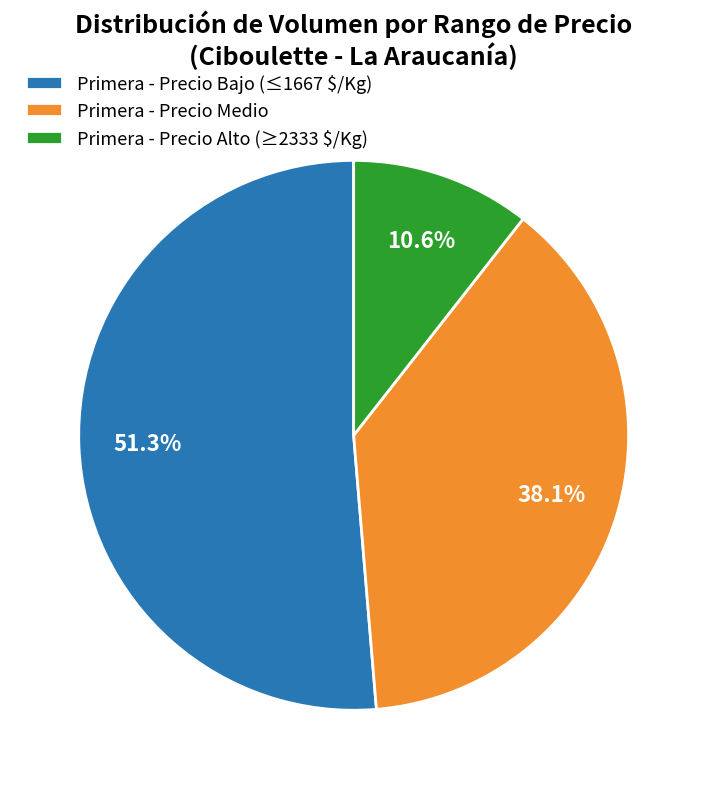

Does Primera - Precio Alto (≥2333 $/Kg) represent more than half of the total?

No